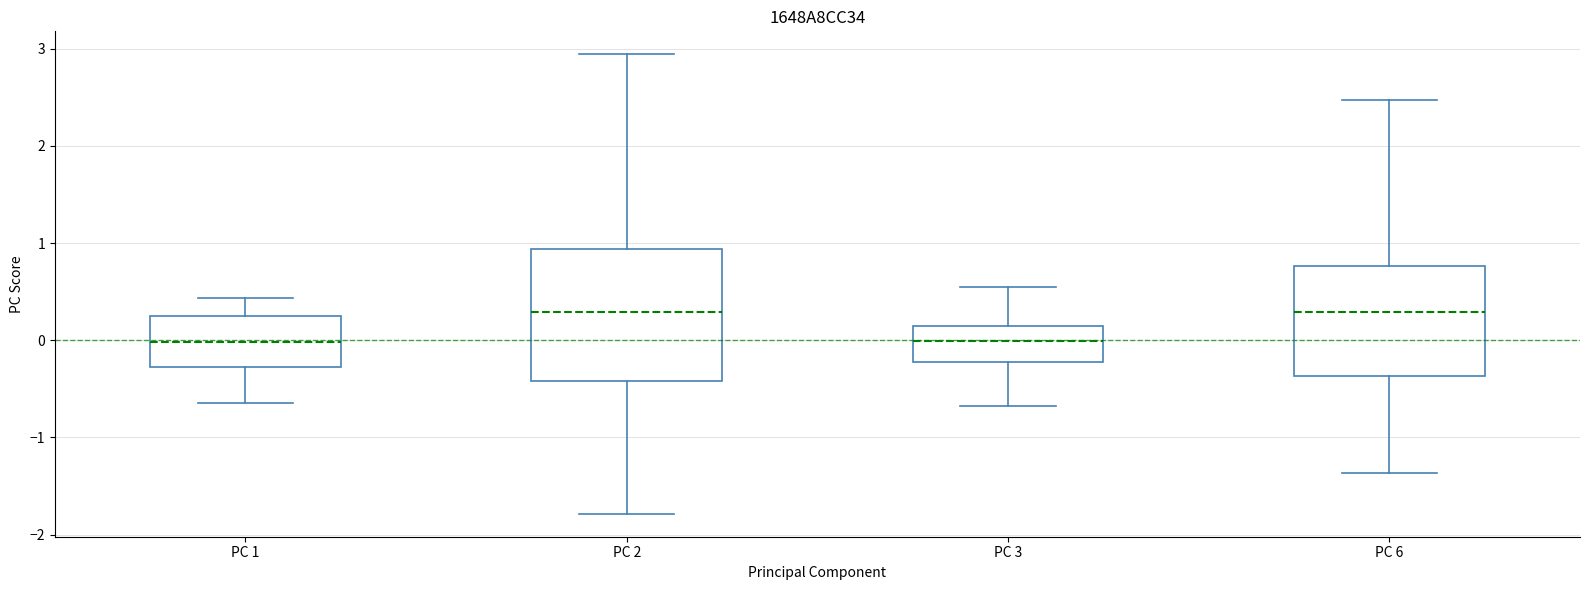

Reading left to right, read every box against the y-axis: the position of its median line, the range the box covers, and the ends of its whiskers. The values are not printed on the chart, so give them approximately, as read against the axis.

PC 1: median 0.0, box -0.3 to 0.3, whiskers -0.6 to 0.4
PC 2: median 0.3, box -0.4 to 0.9, whiskers -1.8 to 2.9
PC 3: median 0.0, box -0.2 to 0.1, whiskers -0.7 to 0.5
PC 6: median 0.3, box -0.4 to 0.8, whiskers -1.4 to 2.5